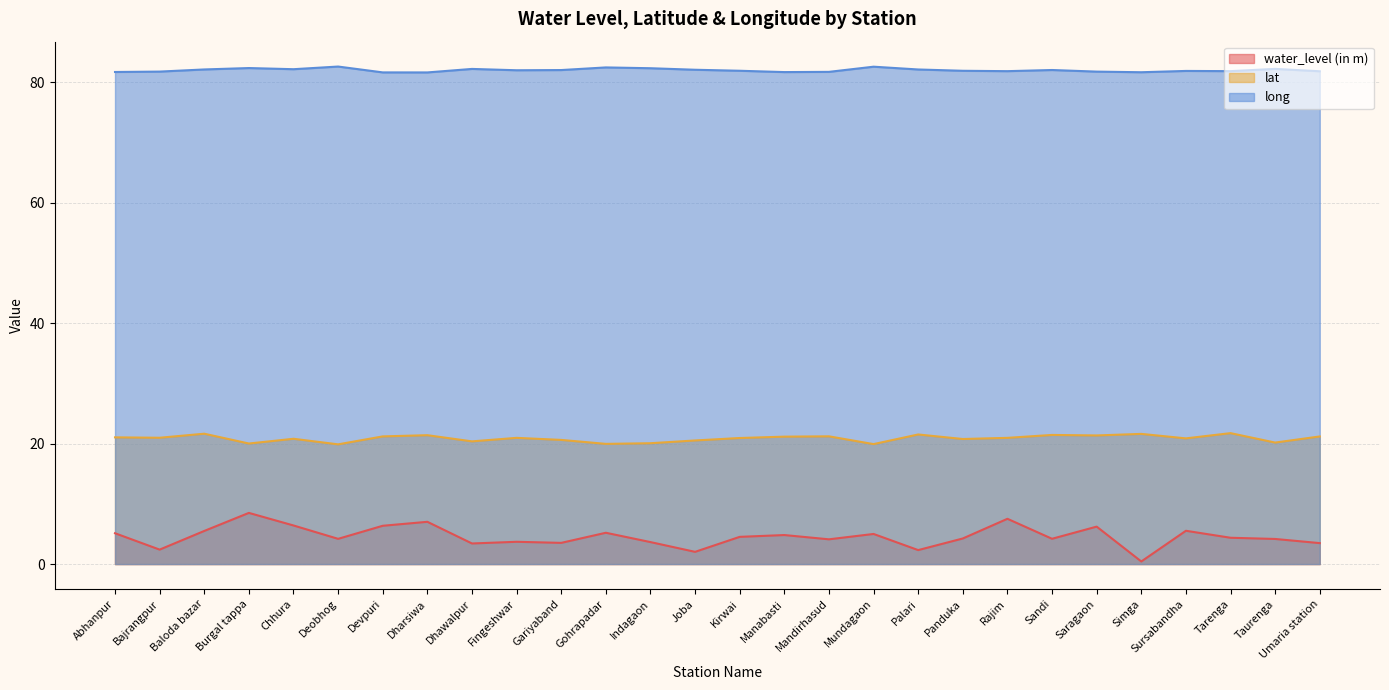

How many lines are shown in the chart?

3